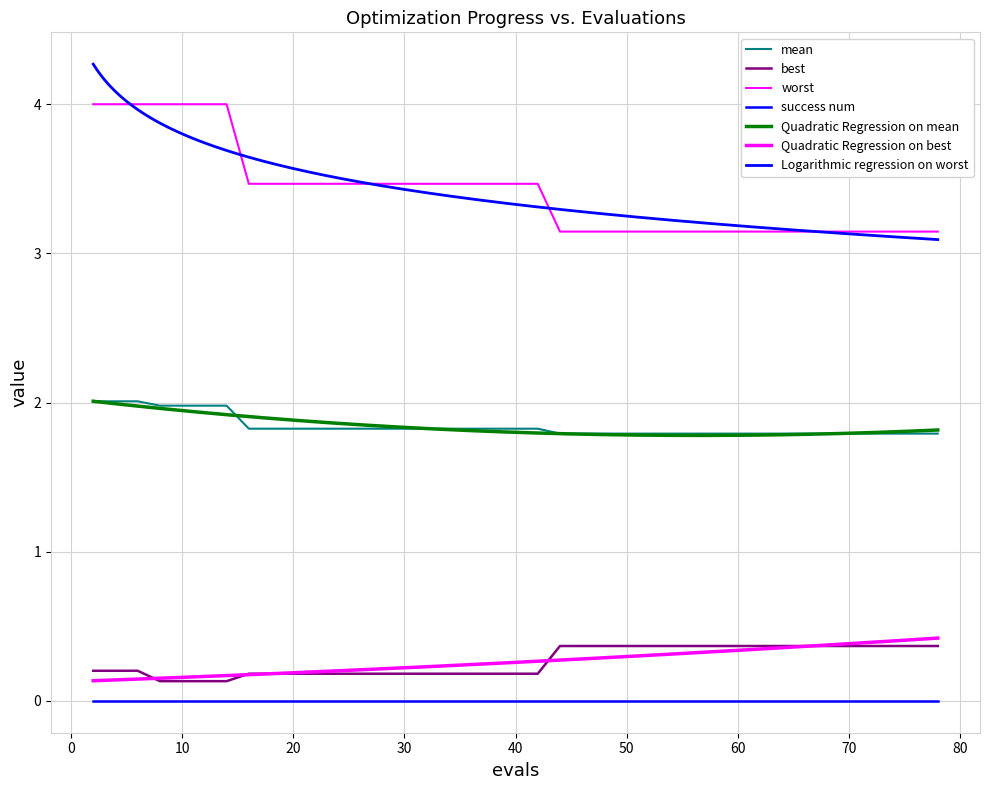

At which category does the chart reach its minimum across all series?

8